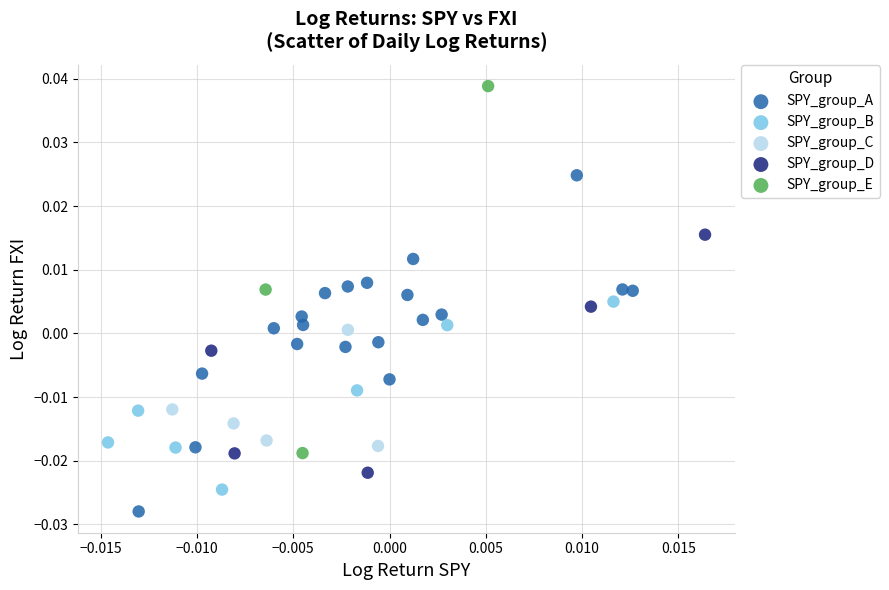

Which series has the largest Y range (max minus min)?

SPY_group_E